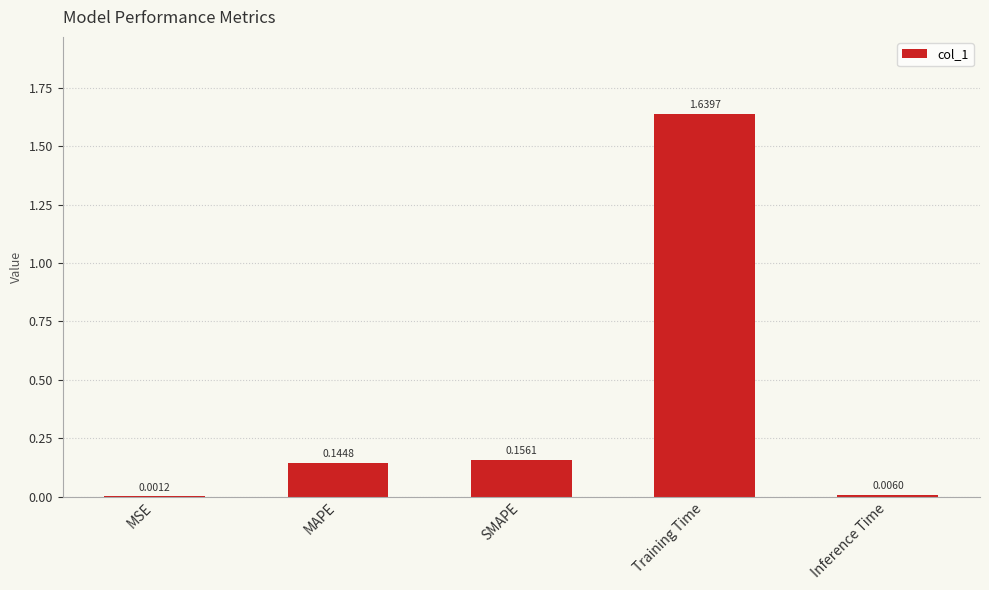

Which has a higher value, SMAPE or MAPE?

SMAPE